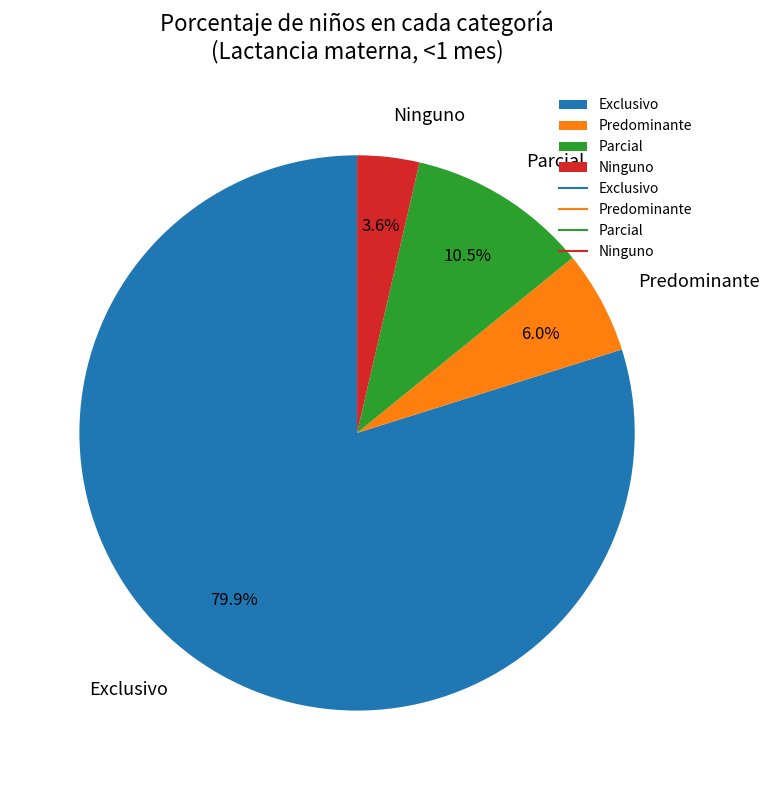

Count the number of slices in the pie.

4